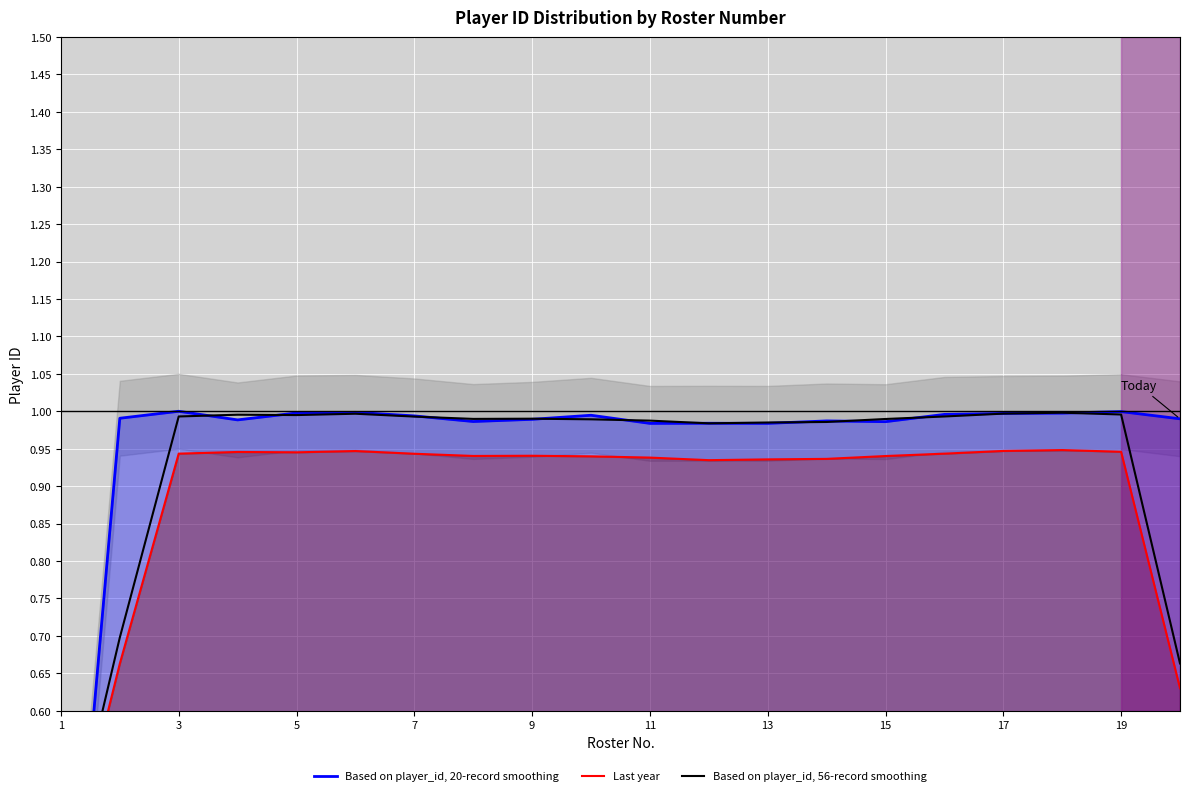

Between 3 and 11, which is larger?

3